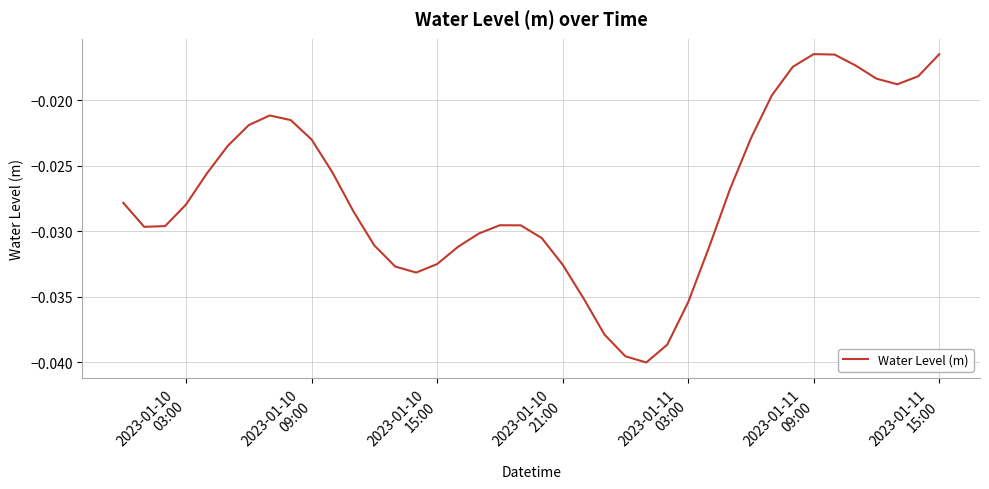

Count the number of data series in this chart.

1